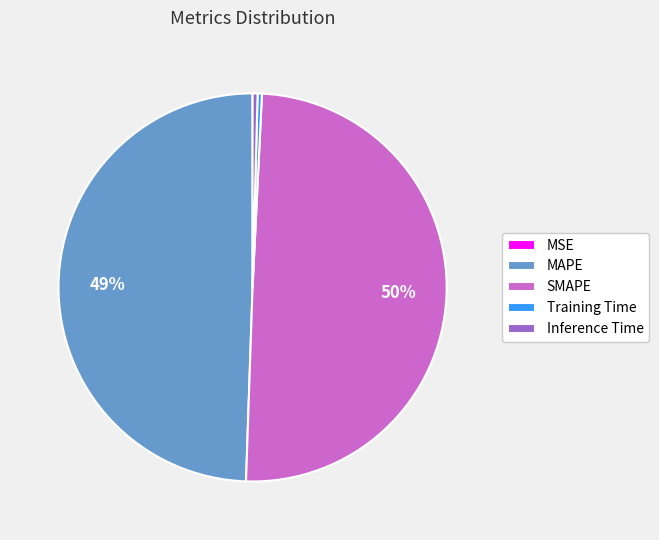

To the nearest percent, what is the average slice percentage?

20%